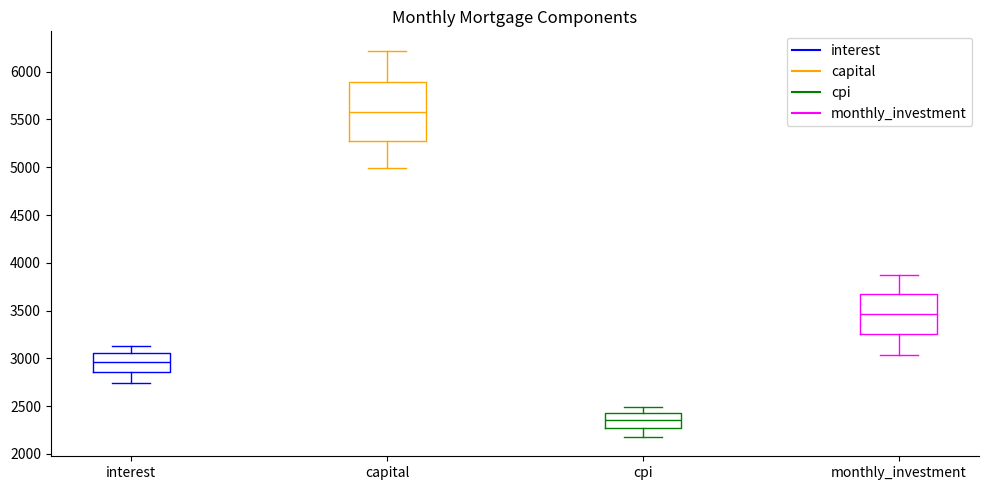

Where does the upper whisker of the box for cpi end on the y-axis? The values are not printed on the chart, so give them approximately, as read against the axis.

2500